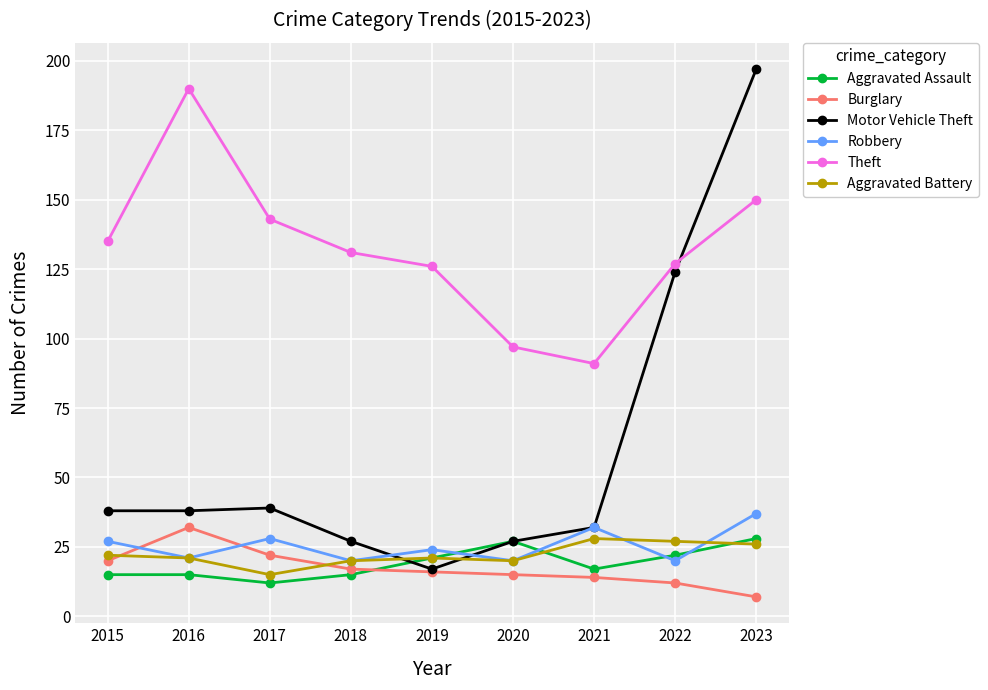

How many lines are shown in the chart?

6